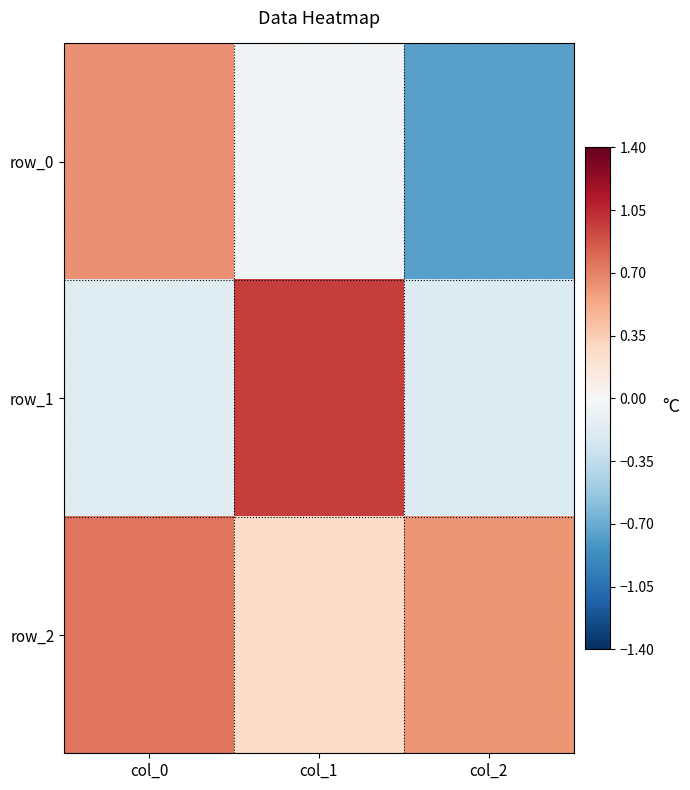

At which label is row_0 closest to 0?

col_1